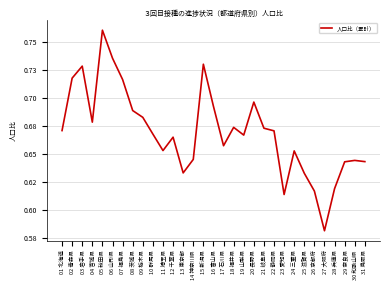

Is it true that the value at 29 奈良県 is 0.3?

False